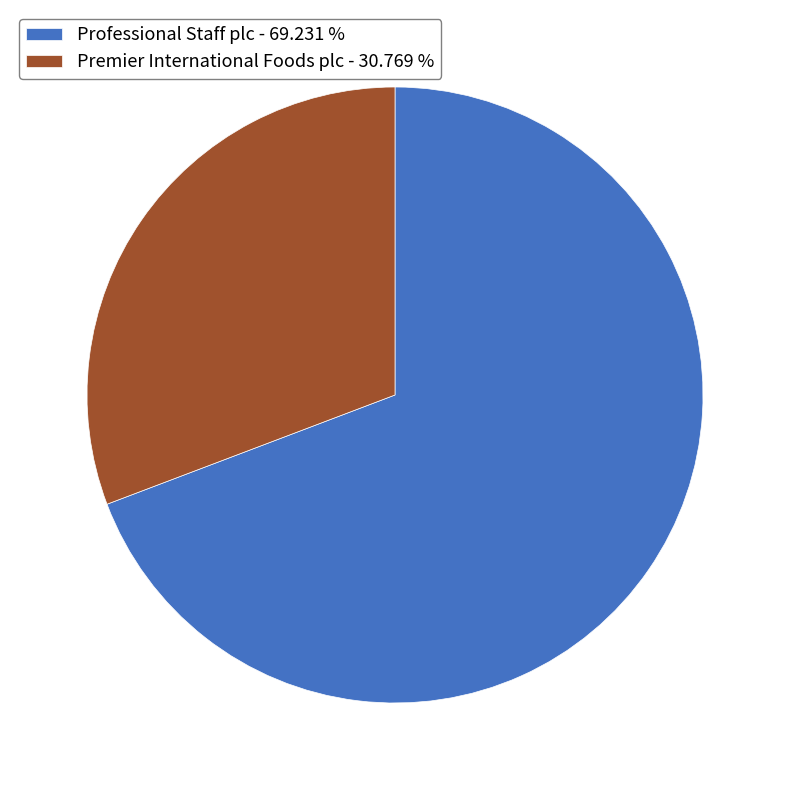

Between Professional Staff plc - 69.231 % and Premier International Foods plc - 30.769 %, which is larger?

Professional Staff plc - 69.231 %